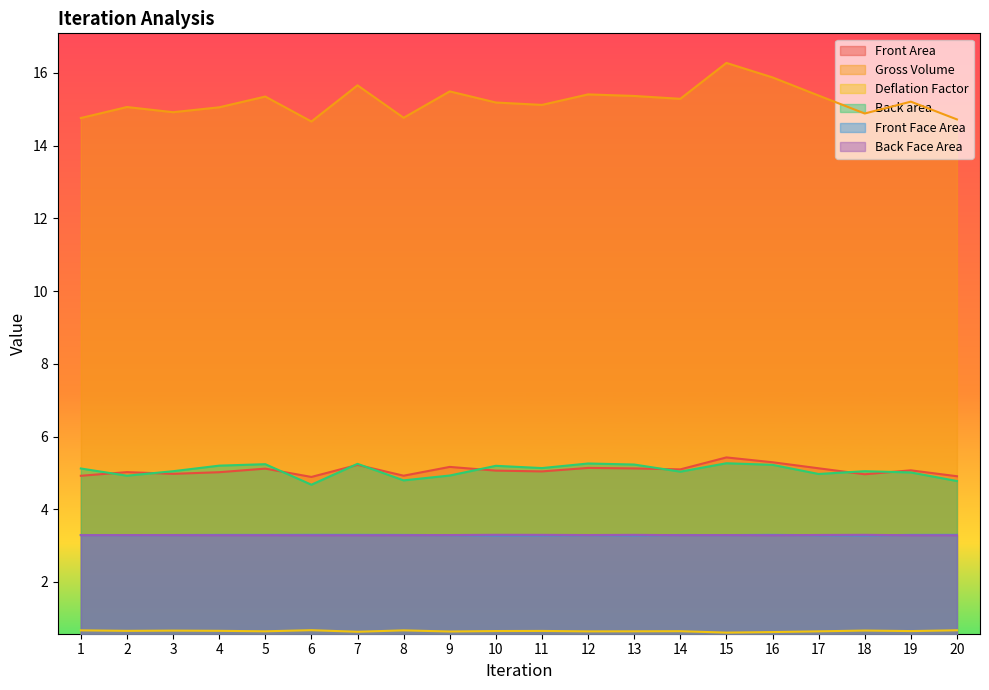

In Gross Volume, how many points are lower than both neighbors (excluding endpoints)?

6